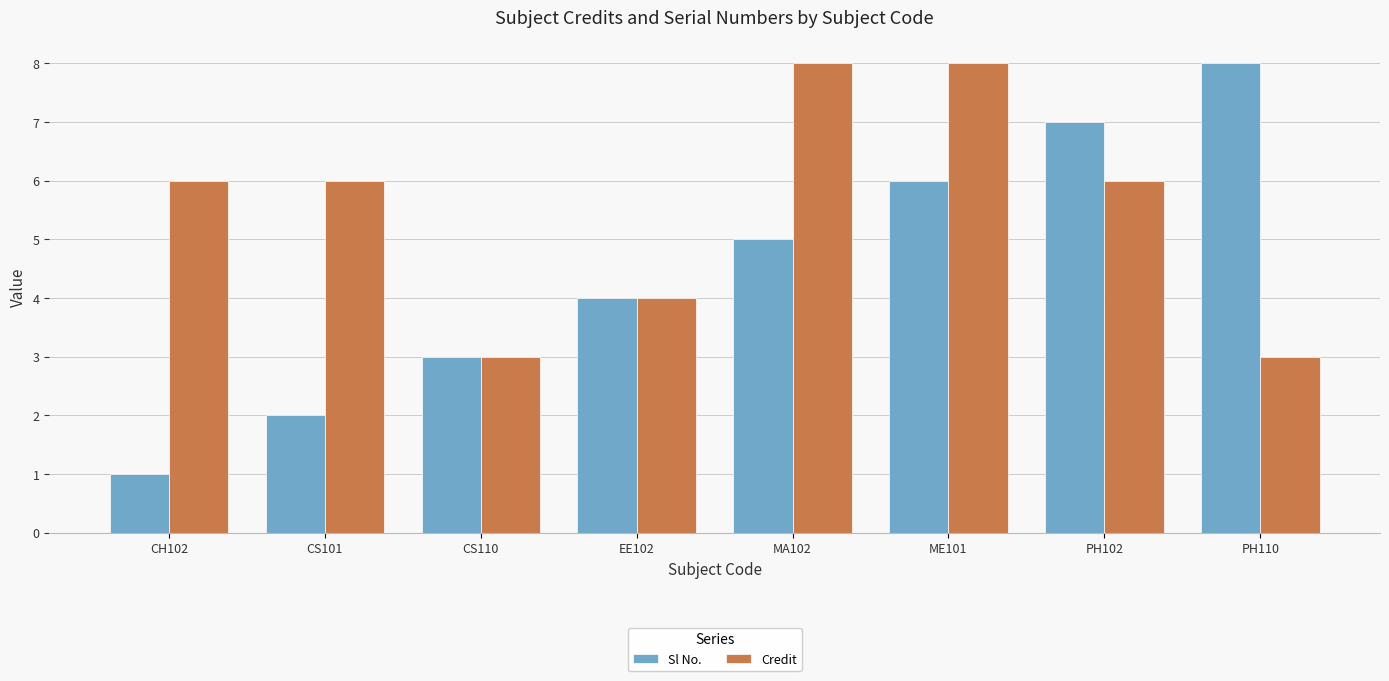

Reading right to left, extract all data points from this chart.

Sl No.: 8	7	6	5	4	3	2	1
Credit: 3	6	8	8	4	3	6	6